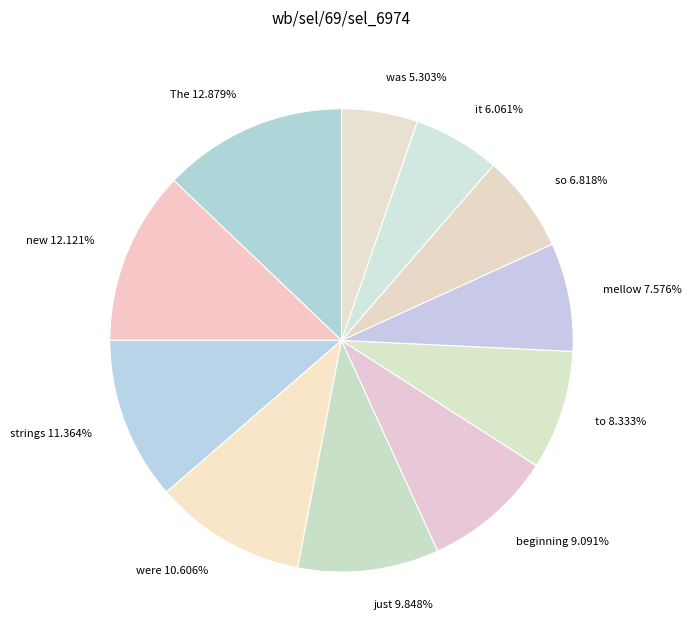

Which category has the biggest portion of the pie?

The